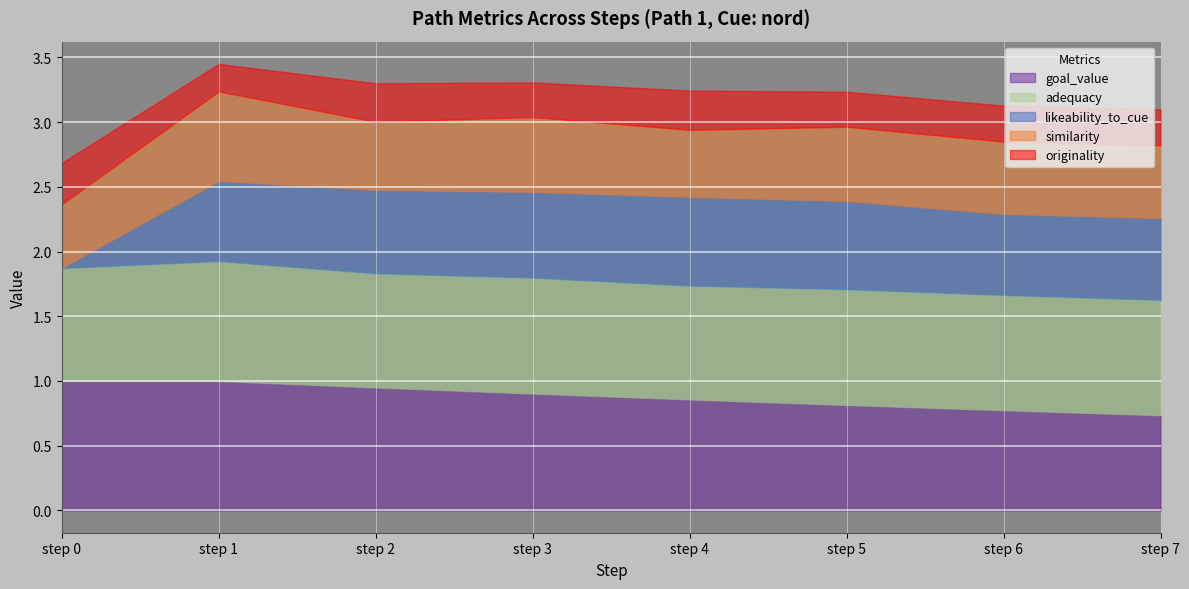

True or false: adequacy and likeability_to_cue cross at least once.

False